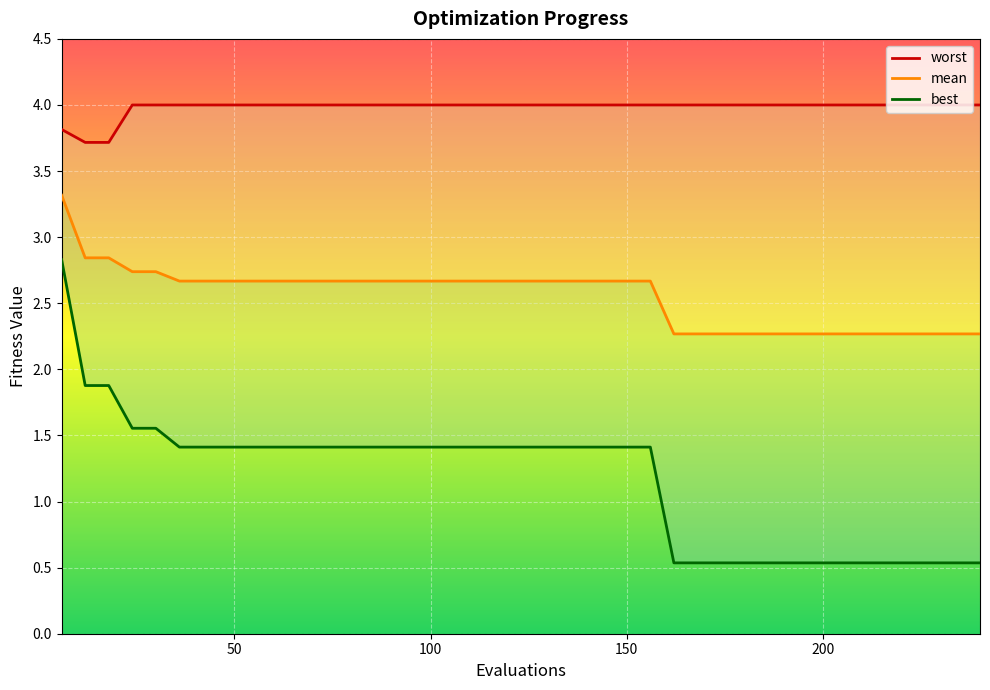

Does the chart display data point markers on the line(s)?

No